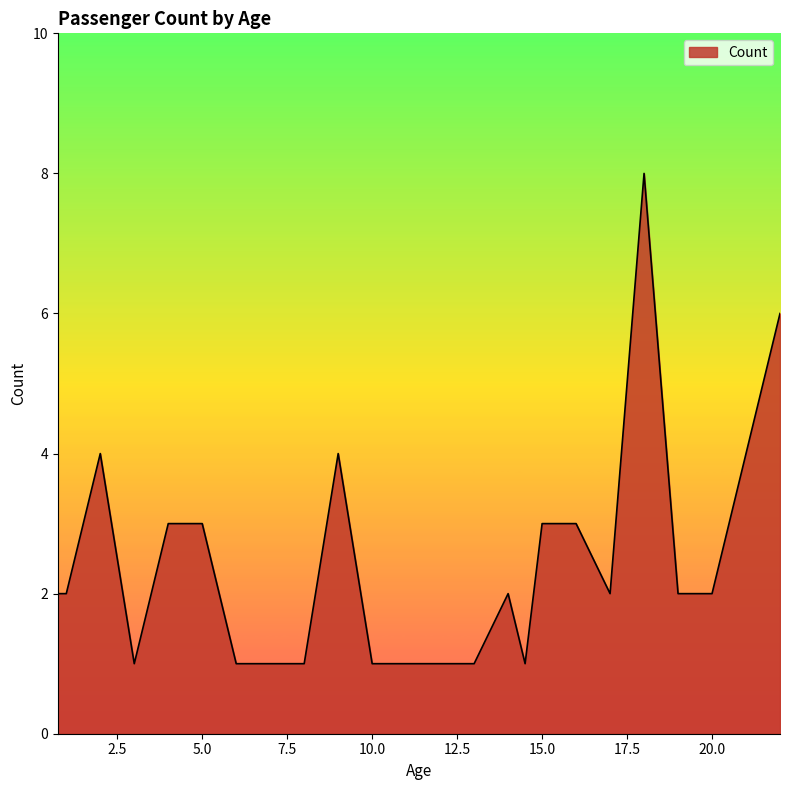

What is the difference between the maximum and minimum values?

7